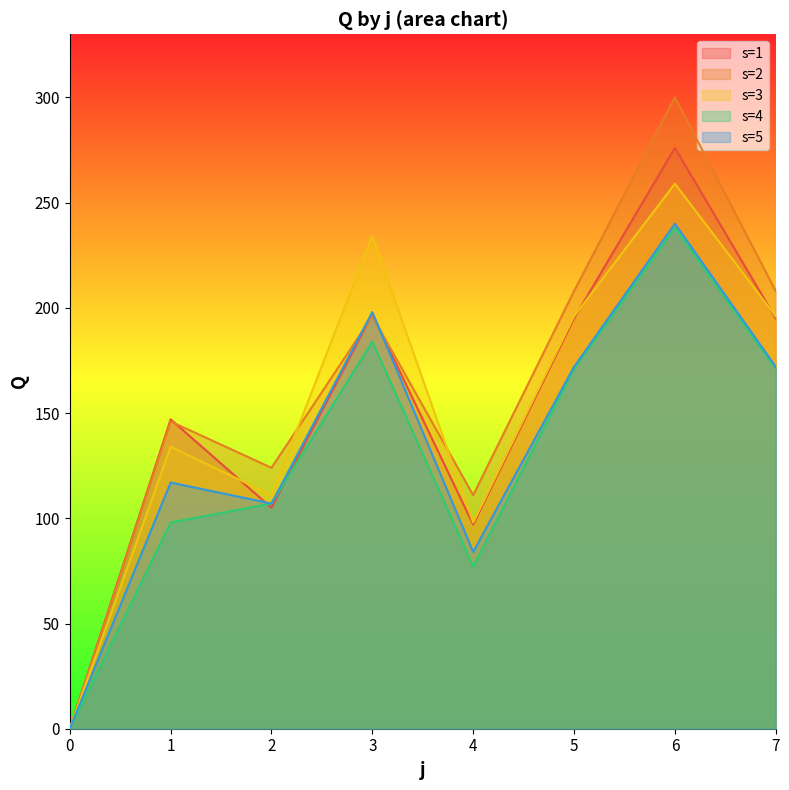

What is the difference between the second highest and minimum values in the s=5 series?

198